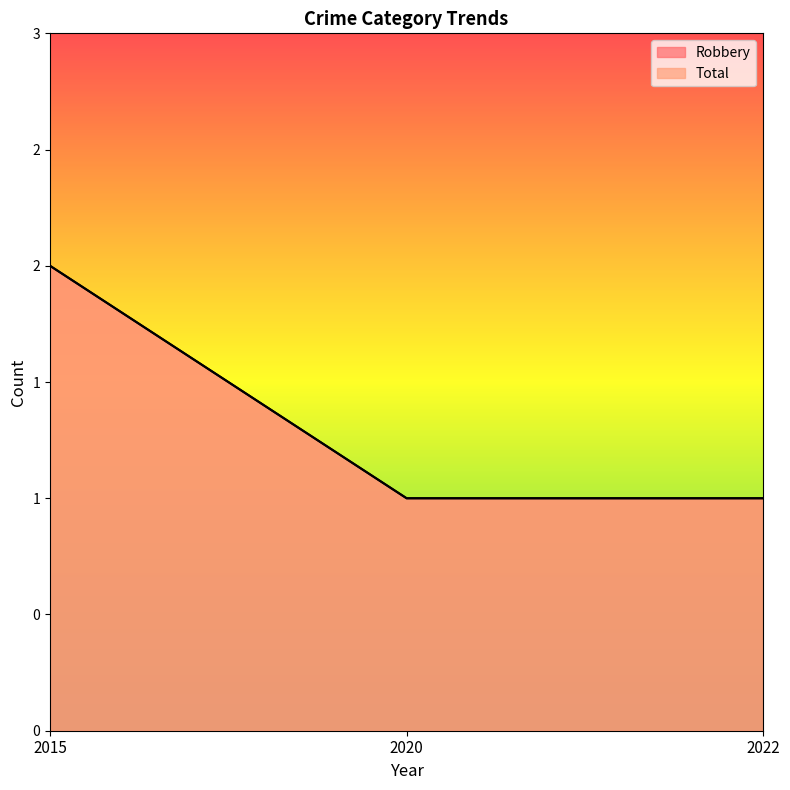

Does the chart display data point markers on the line(s)?

No